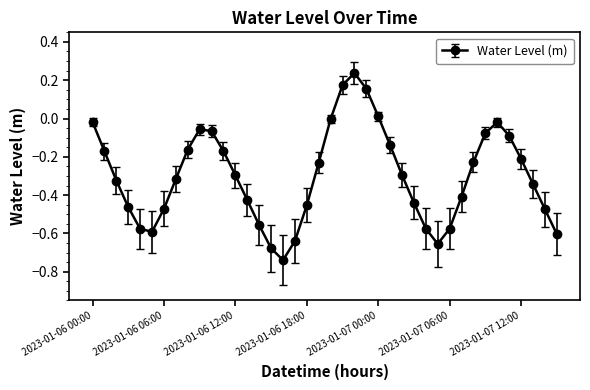

How many lines are shown in the chart?

1